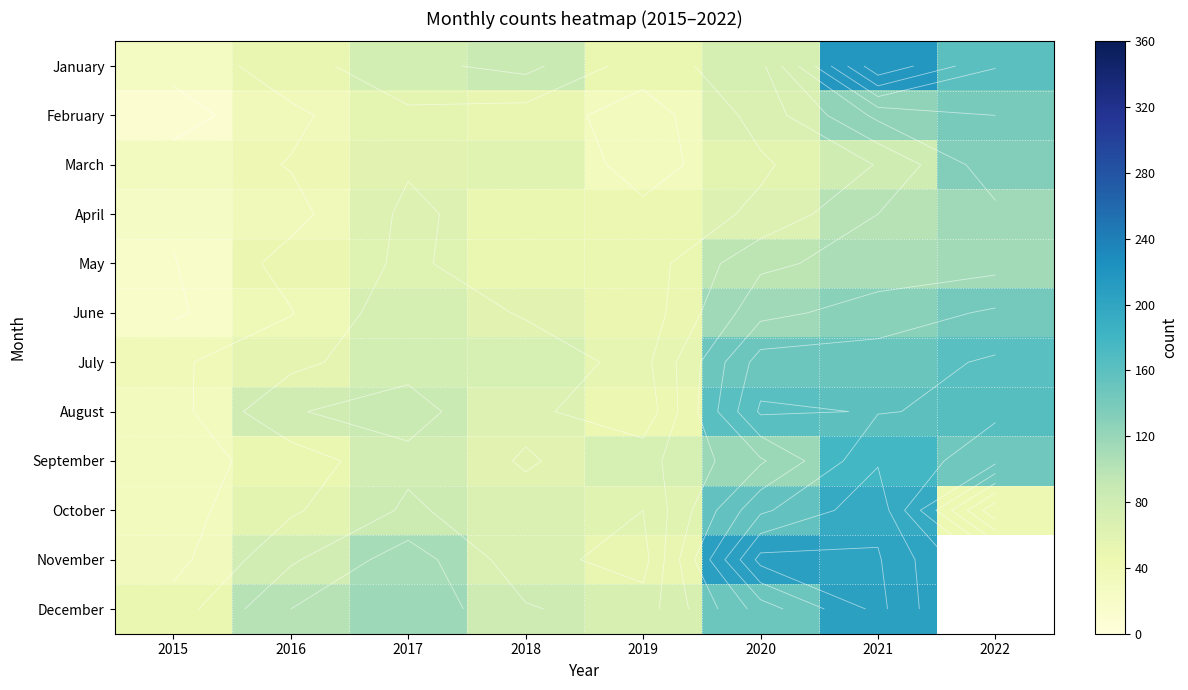

Which has a higher value, 2020 or 2017?

2017